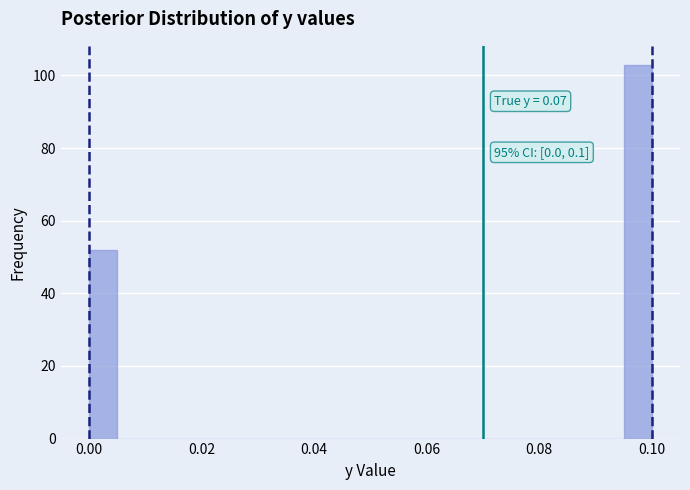

Read against the x-axis, roughly where is the centre of the tallest bar?

0.098